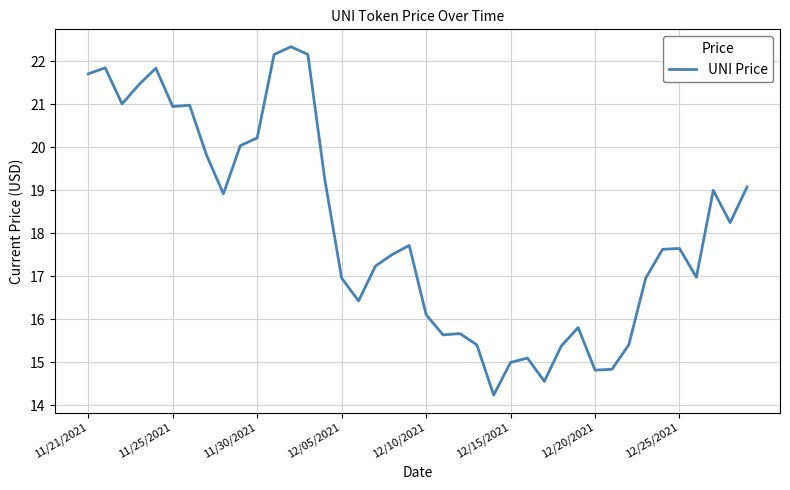

What is the greatest value displayed?

22.3